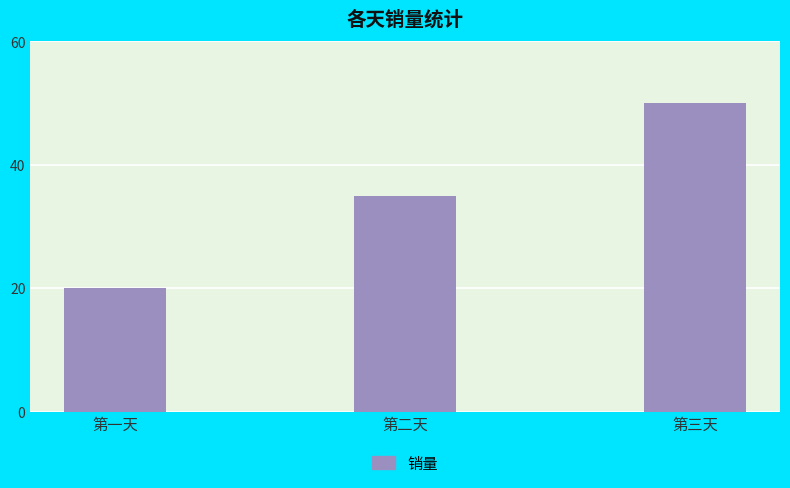

How many values are between 20 and 50?

3